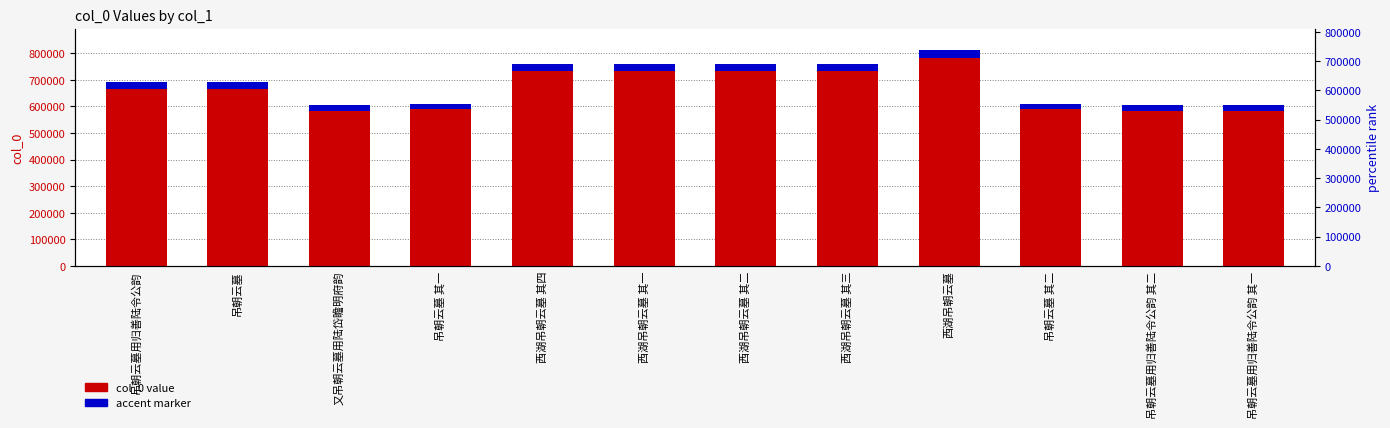

How many data points in accent marker are above 24169?

6